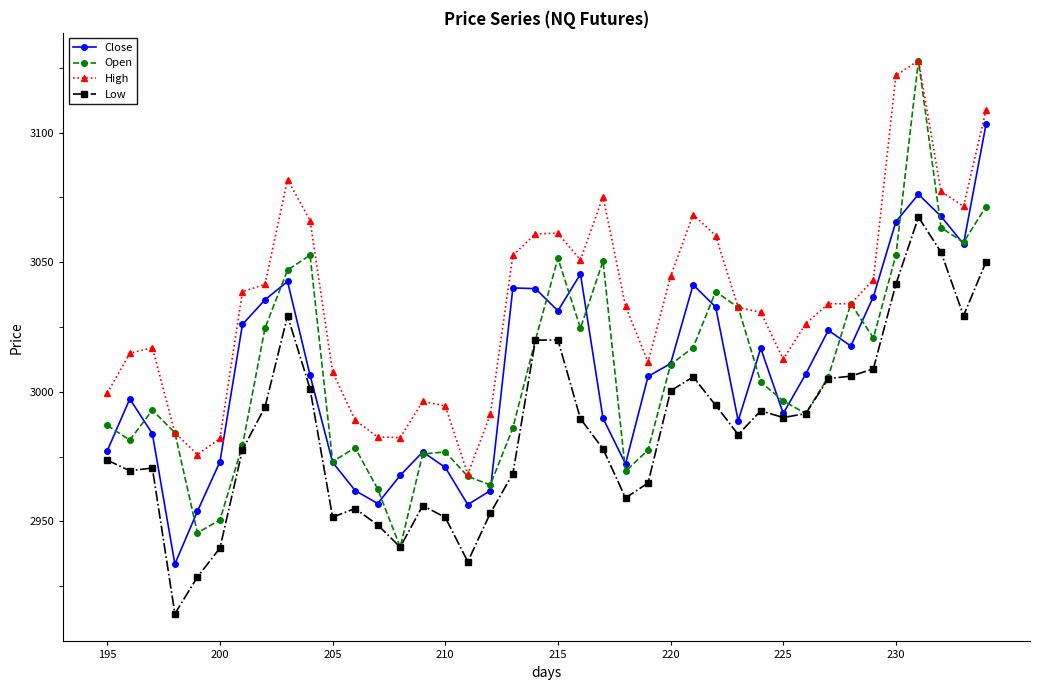

True or false: High and Close cross at least once.

False